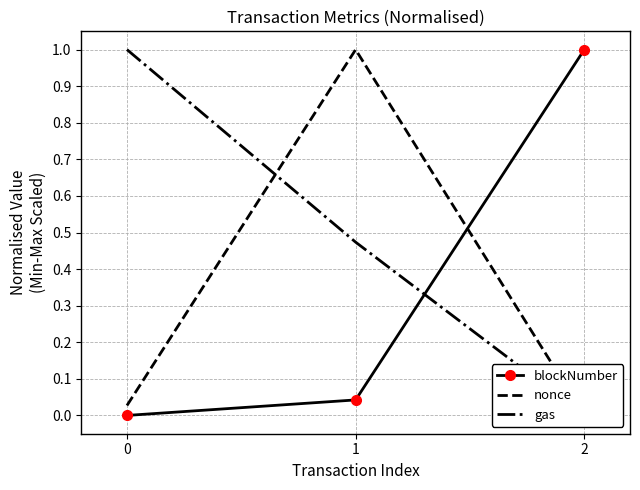

Reading left to right, list all the values displayed in this chart.

blockNumber: 0.0	0.0	1.0
nonce: 0.0	1.0	0.0
gas: 1.0	0.5	0.0